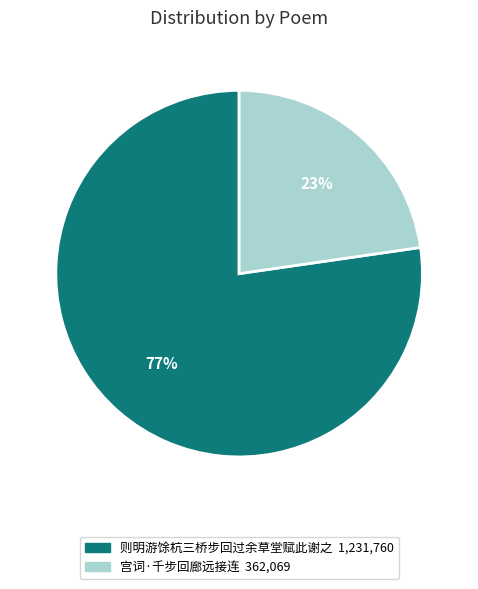

Is the sum of 则明游馀杭三桥步回过余草堂赋此谢之 and 宫词·千步回廊远接连 greater than half?

Yes